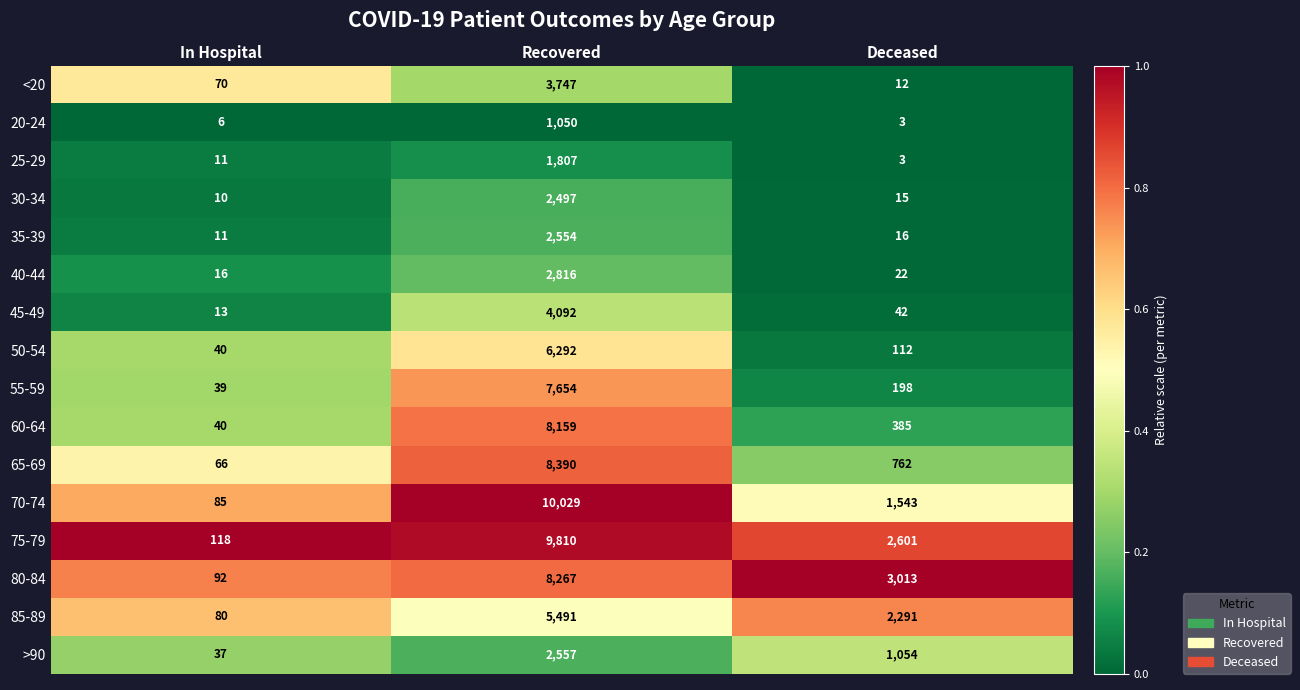

What is the spread (max minus min) of values at In Hospital?

112